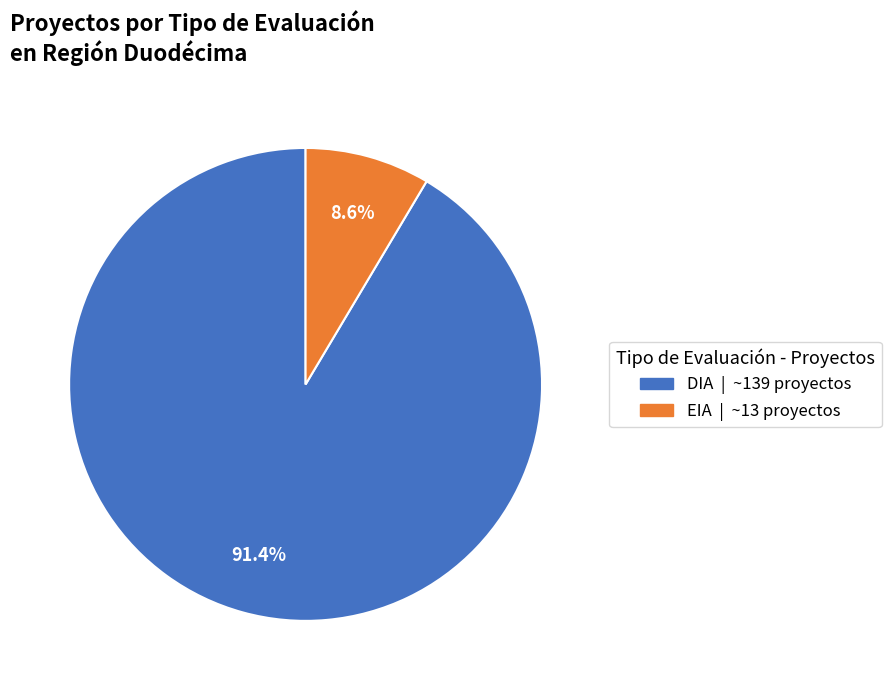

Does DIA account for over 50% of the chart?

Yes